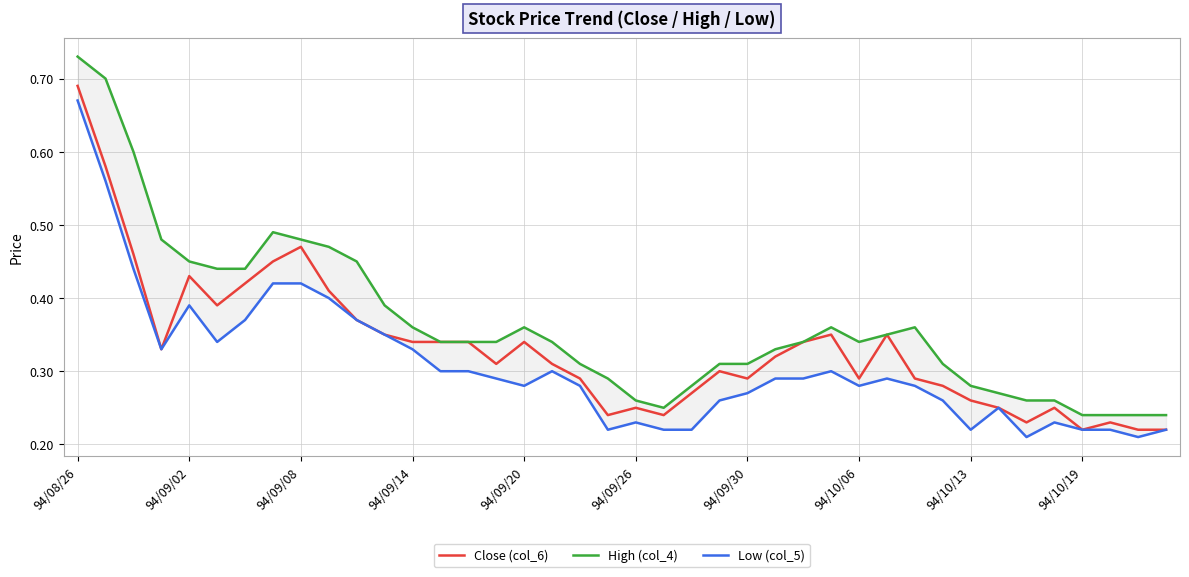

True or false: Low (col_5) and High (col_4) intersect in this chart.

False